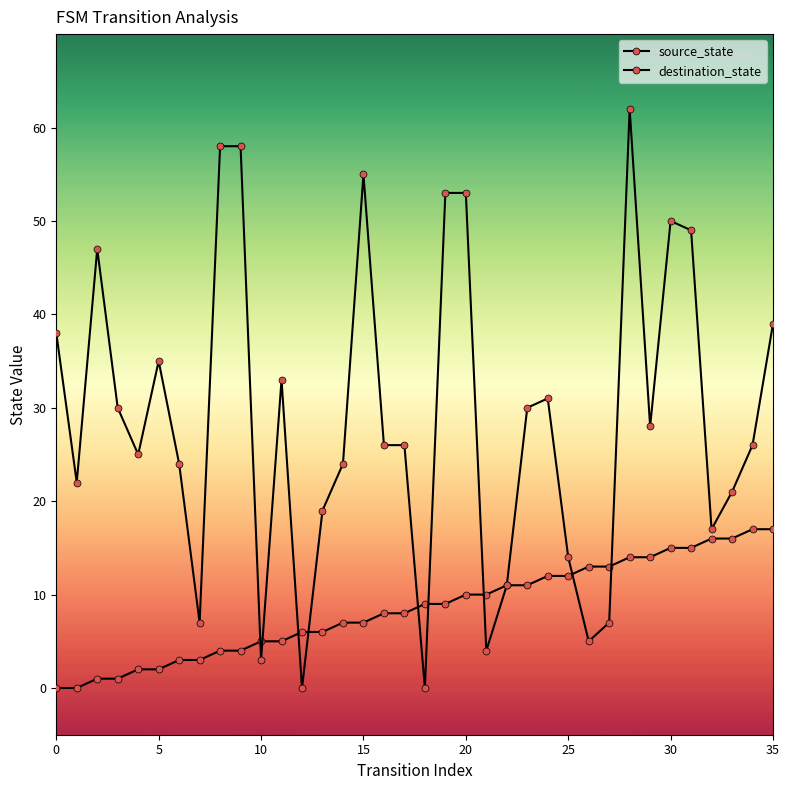

How many distinct data groups are displayed?

2